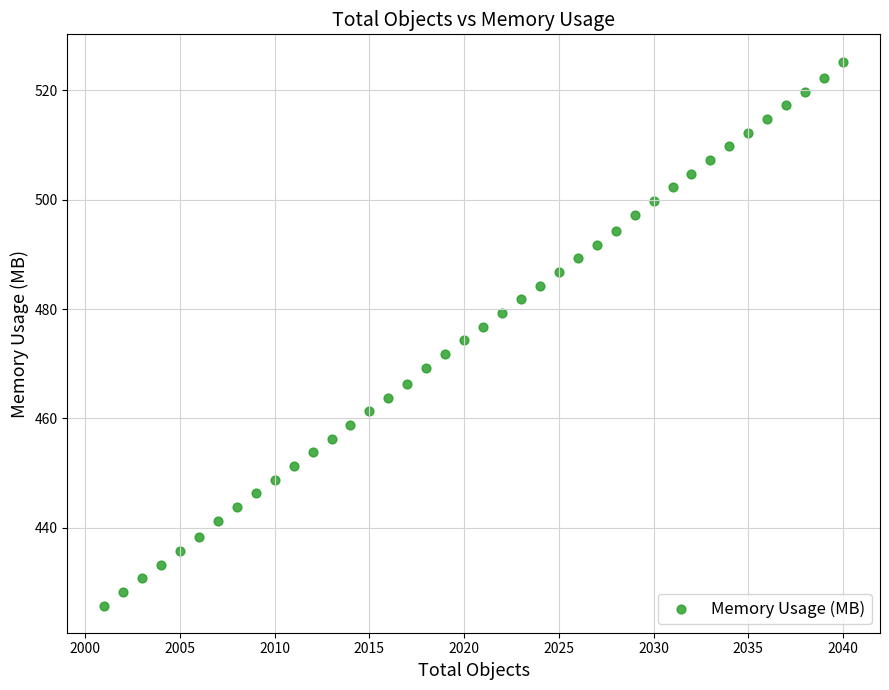

What is the range of Y values (max minus min)?

99.5